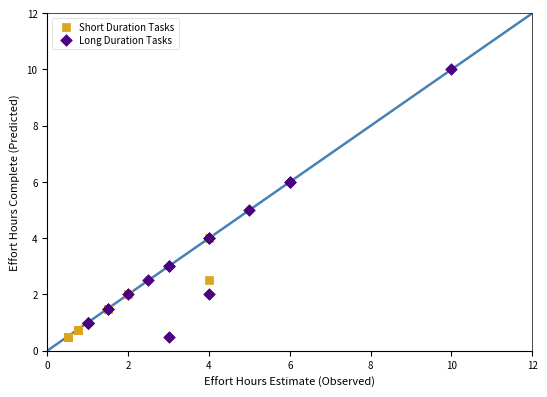

Which series reaches the maximum Y coordinate?

Long Duration Tasks